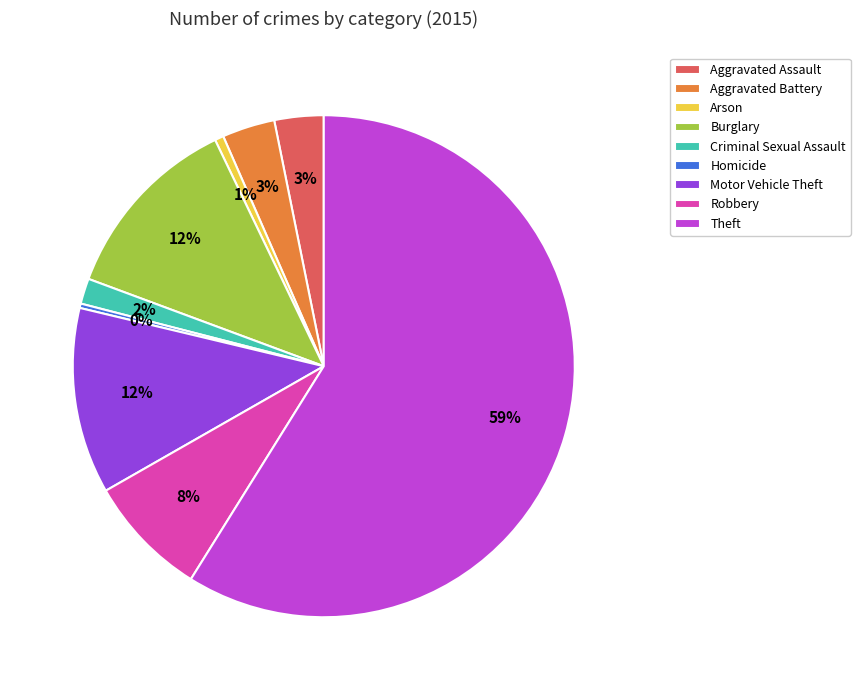

Between Criminal Sexual Assault and Arson, which is larger?

Criminal Sexual Assault